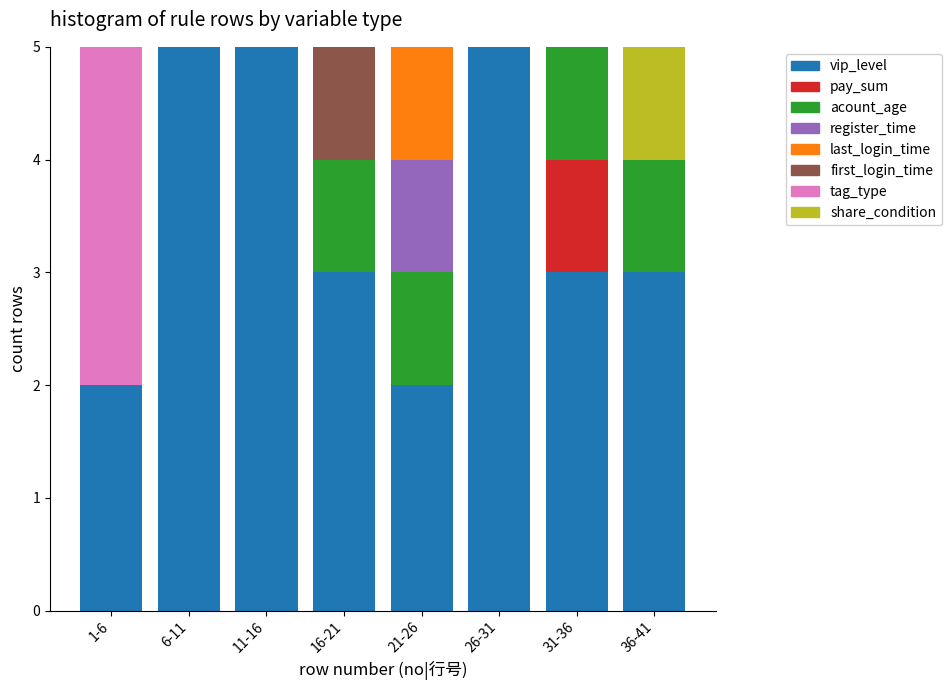

What is the total value across all series at 36-41?

5